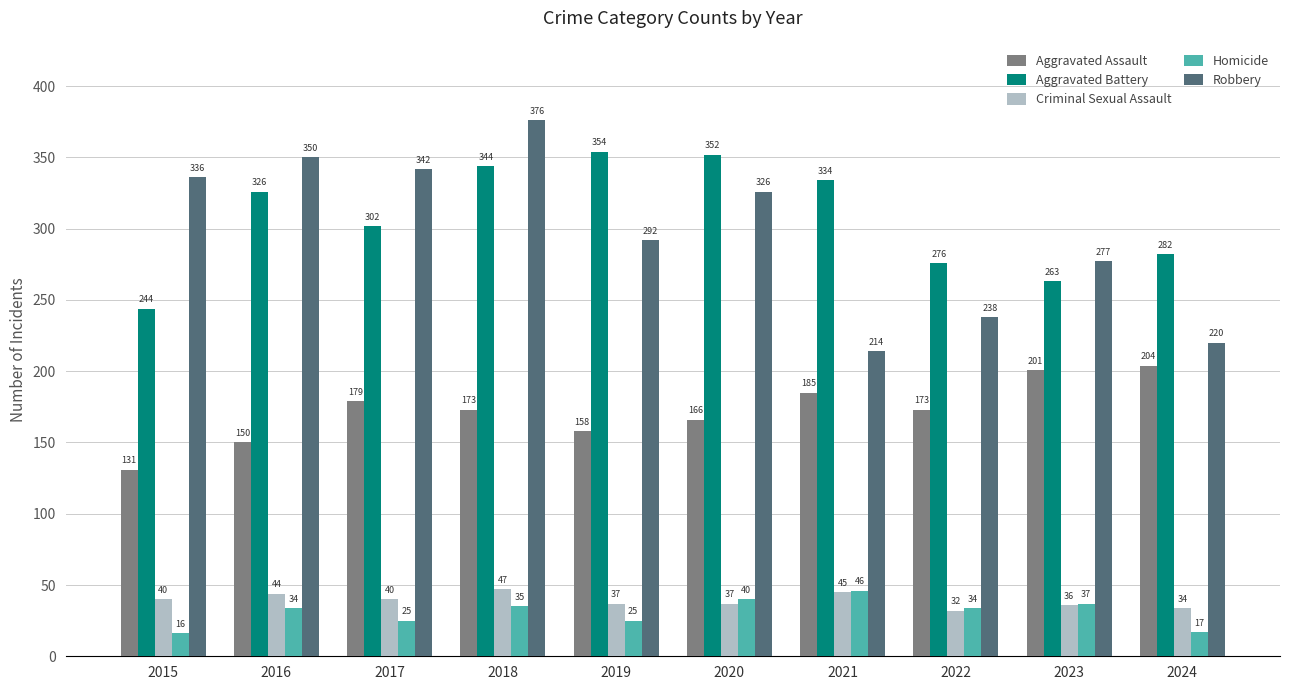

At which label is Aggravated Battery closest to 299?

2017